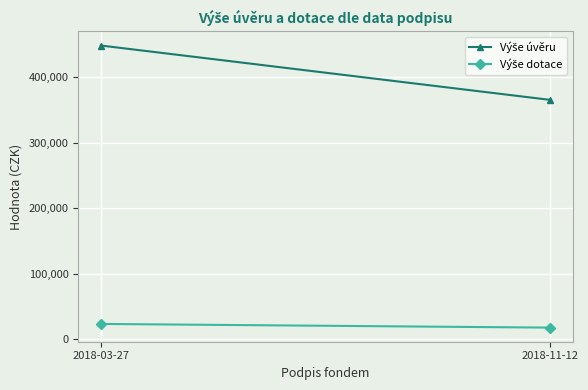

What value does the Výše dotace series have at 2018-03-27?

23277.9